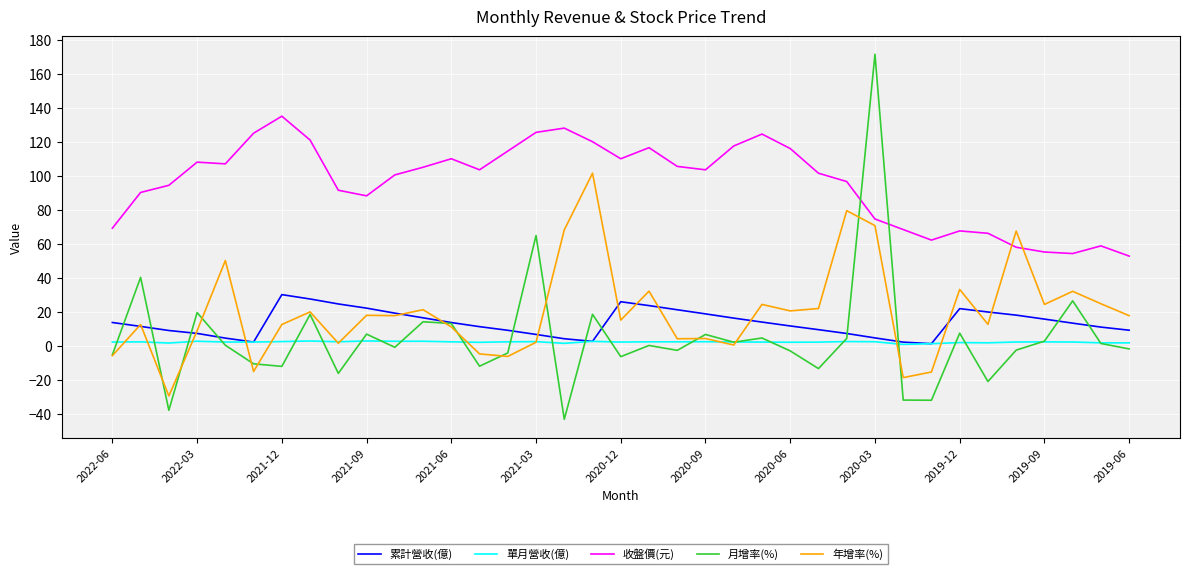

Which series has the largest range (max minus min)?

月增率(%)